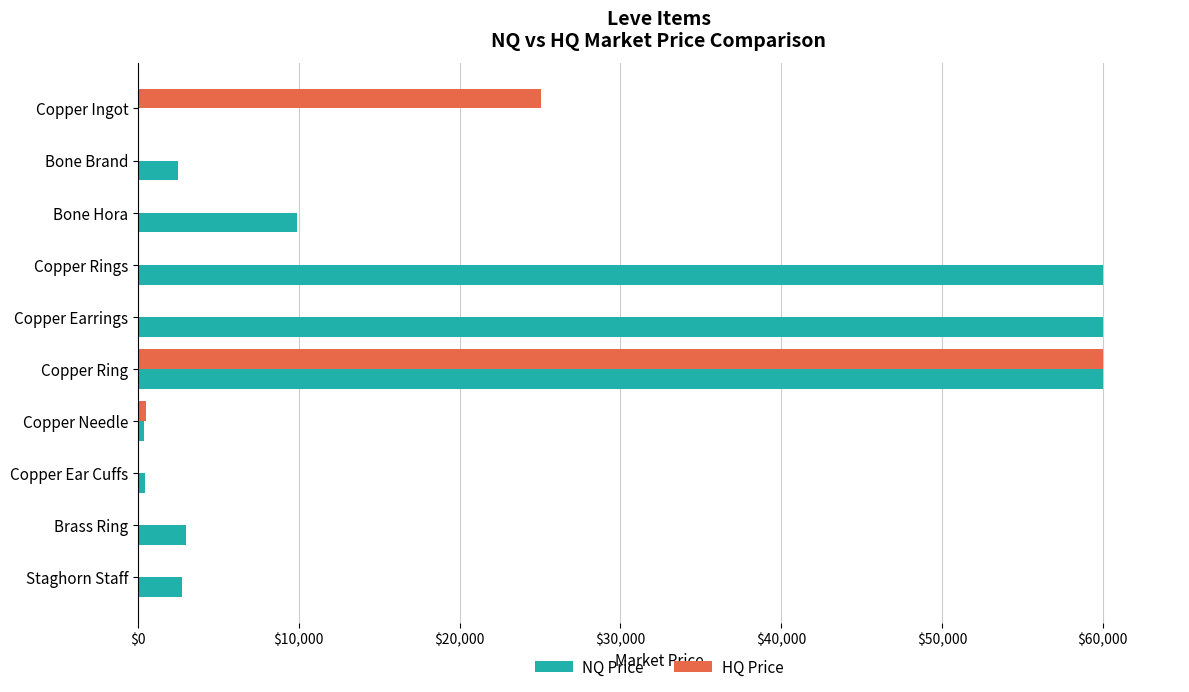

Where is HQ Price nearest to the value 30000?

Copper Ingot